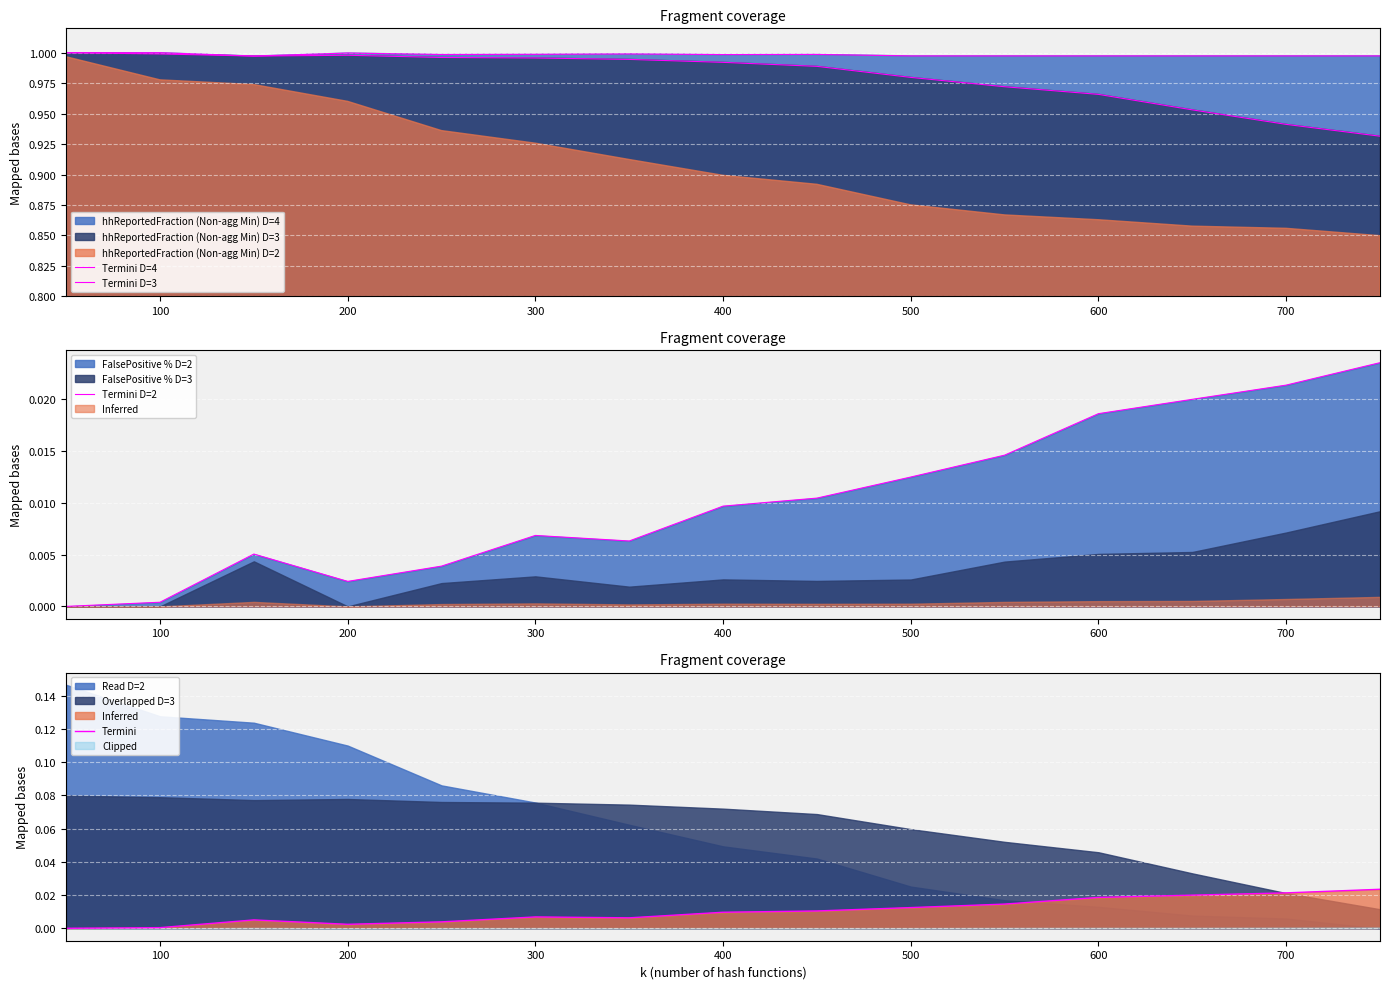

How many interior local peaks does the Termini D=4 series have?

3